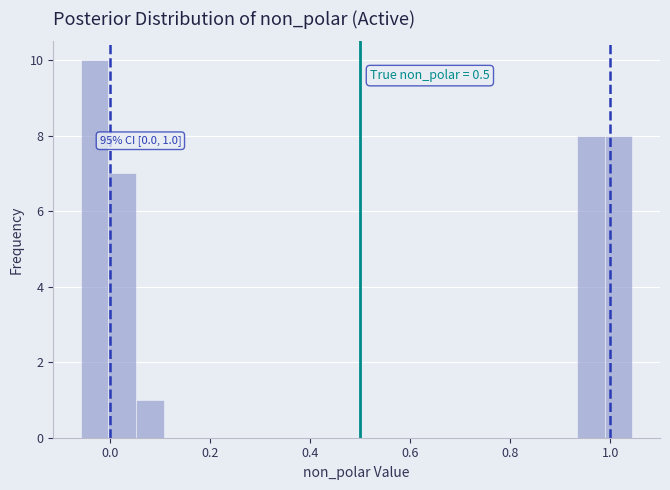

Around what value on the x-axis is the tallest bar? Give the approximate position of its centre, as read against the axis.

-0.02